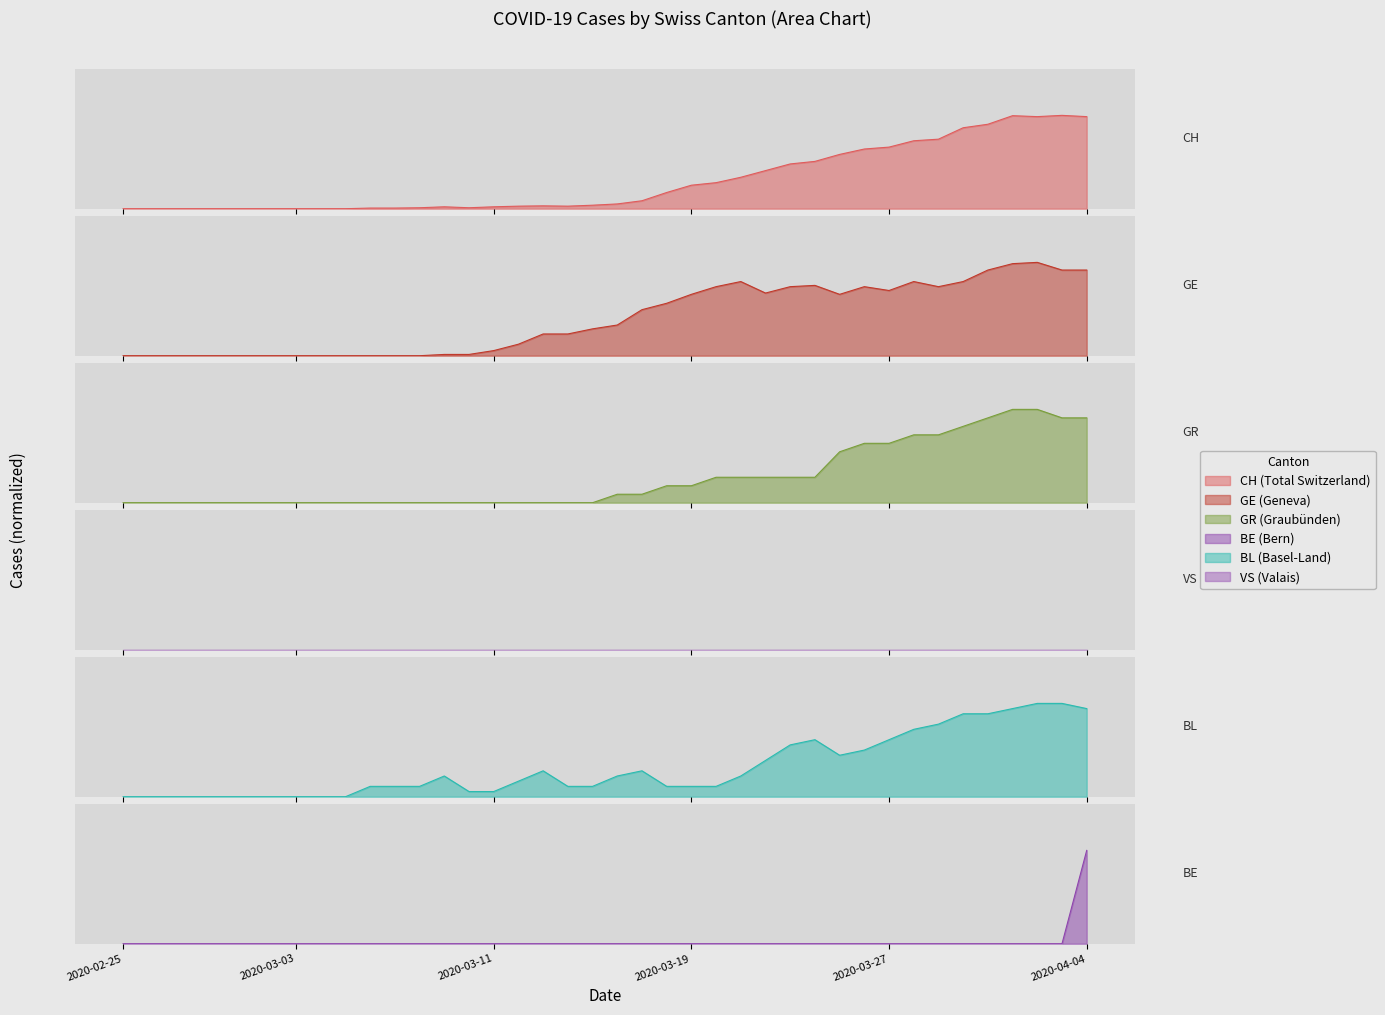

True or false: GR and BE cross at least once.

True